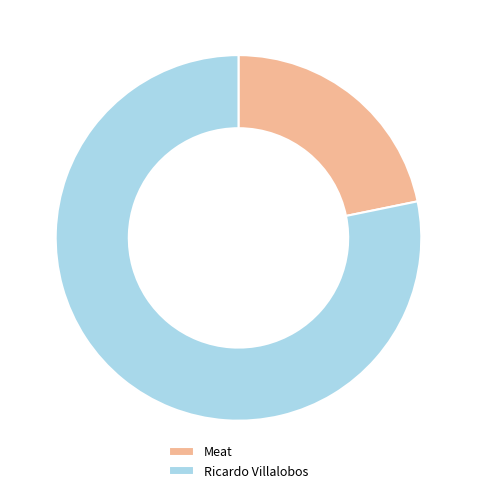

How many slices are in this pie chart?

2